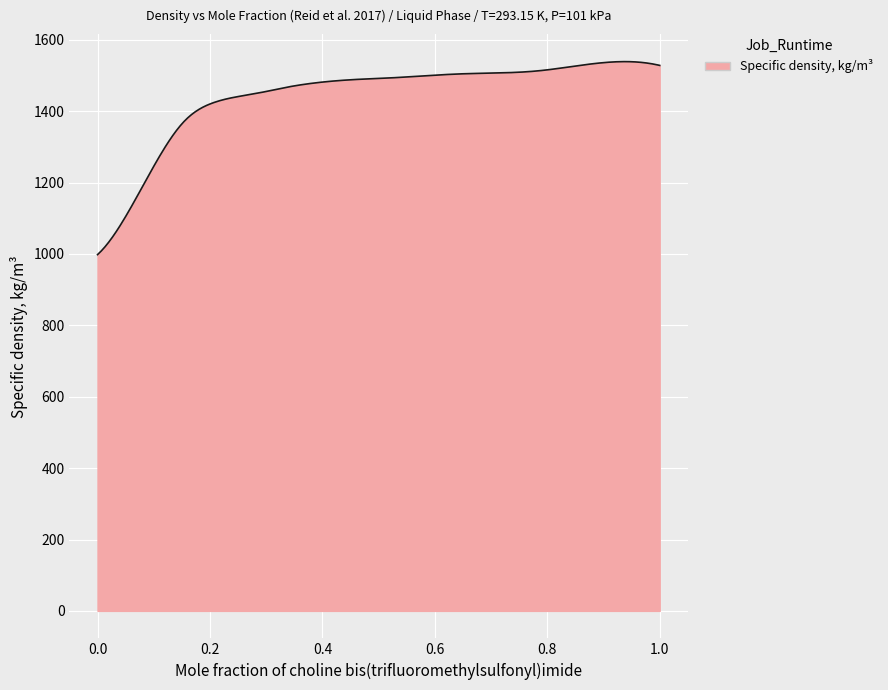

What is the difference between the maximum and minimum values?

540.8